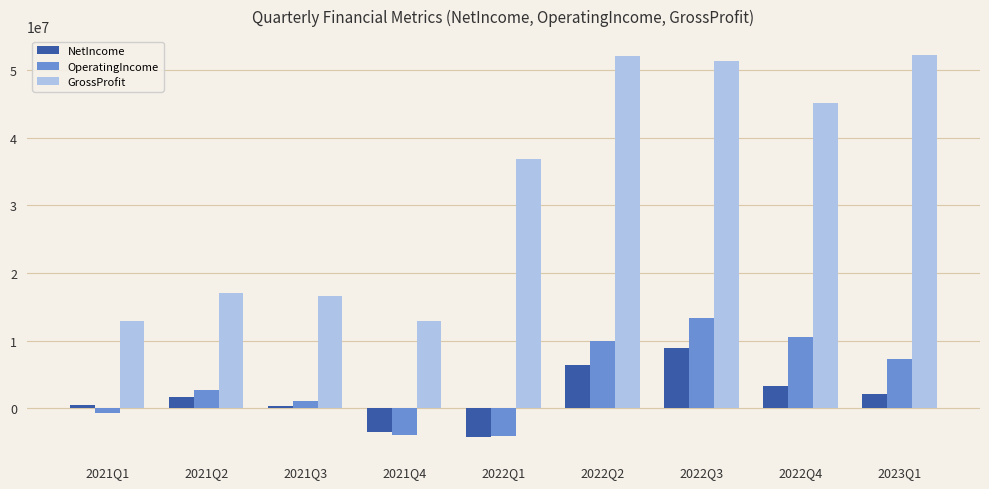

Which series has the widest spread of values?

GrossProfit